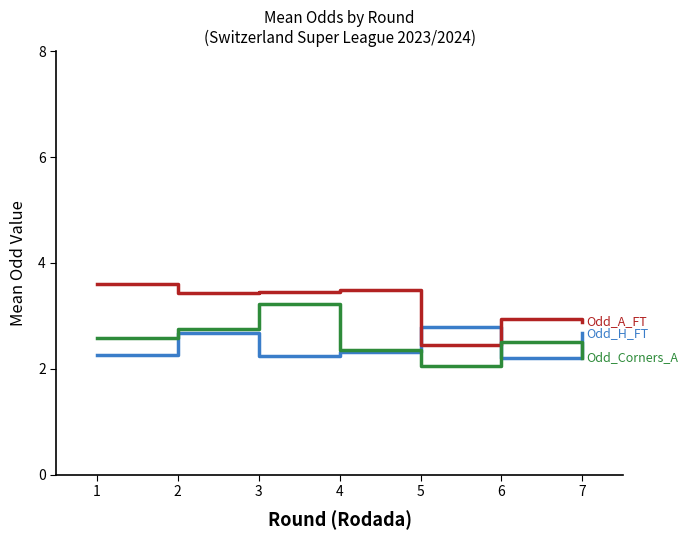

What is the difference between the highest and lowest values at 7?

0.7